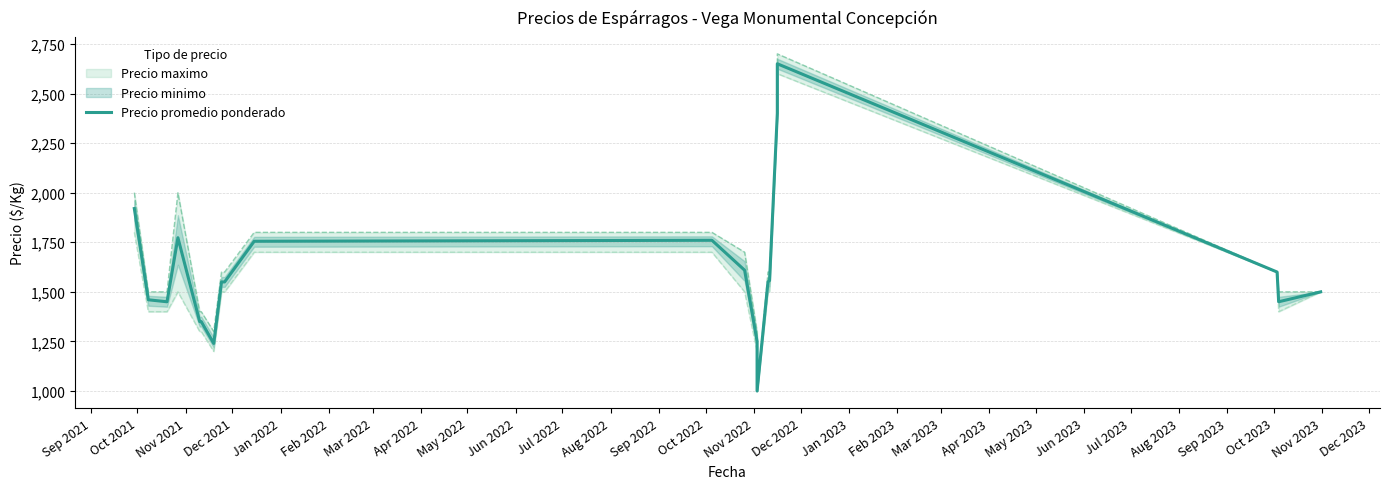

Is it true that the value at Jan 2023 is 1031?

False